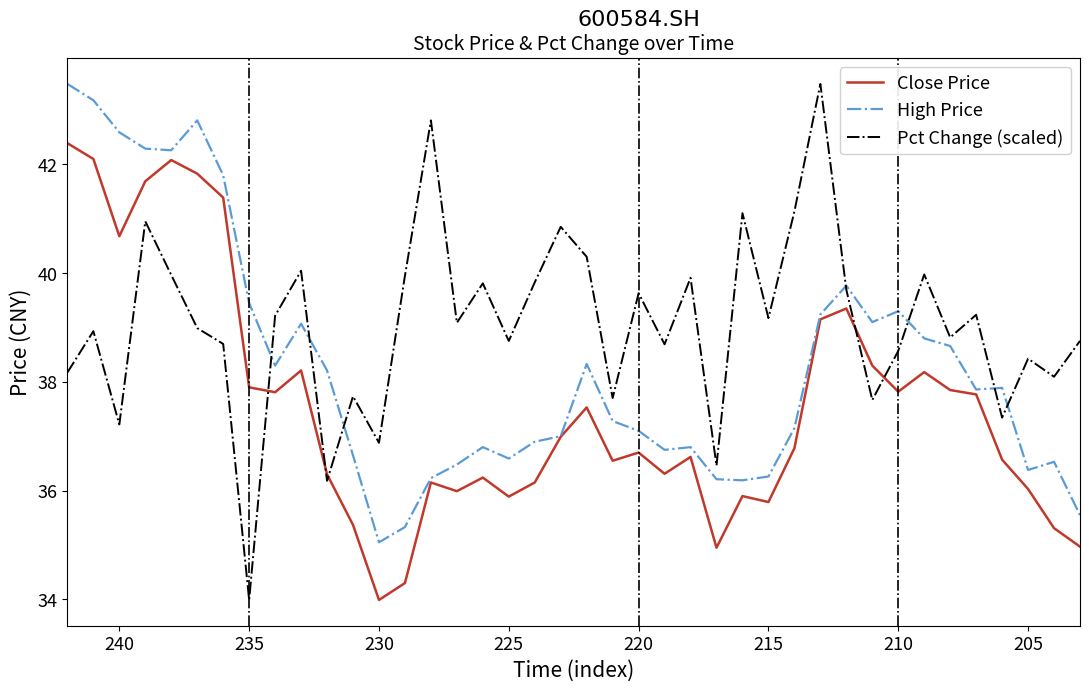

What is the difference between the second highest and minimum values in the High Price series?

8.1